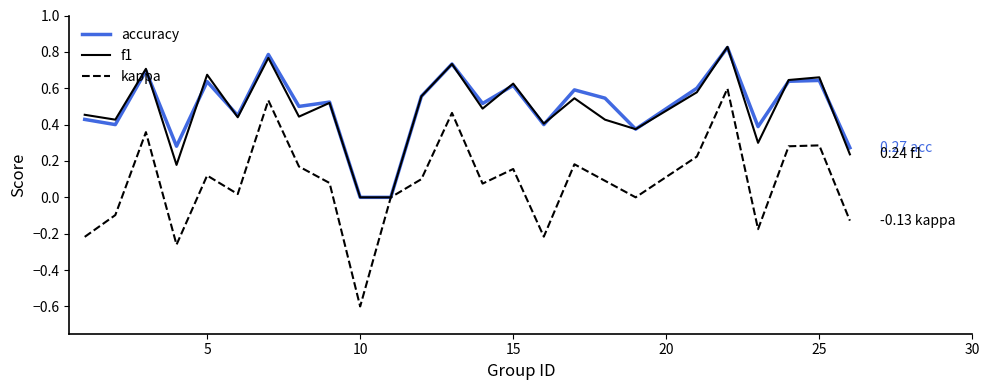

Which series has the widest spread of values?

kappa